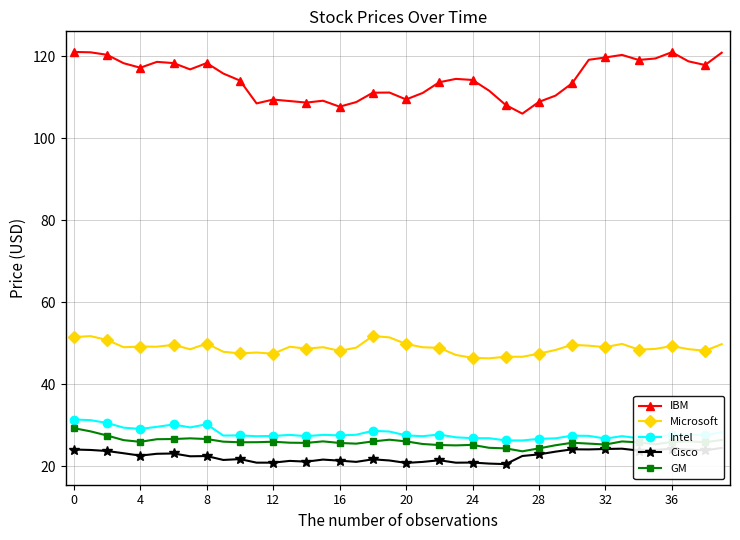

The value of Microsoft at 35 is 48.6. True or false?

True